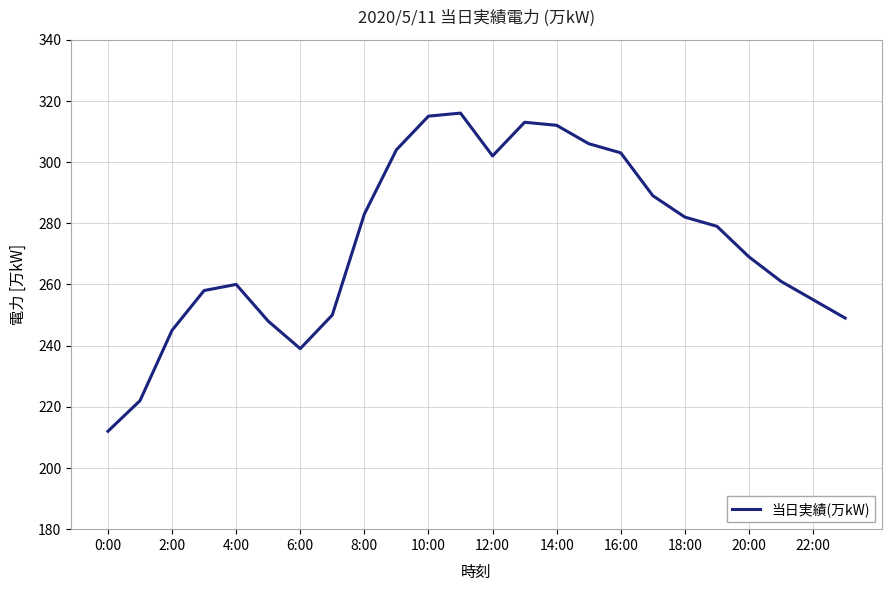

What is the difference between the maximum and minimum values?

104